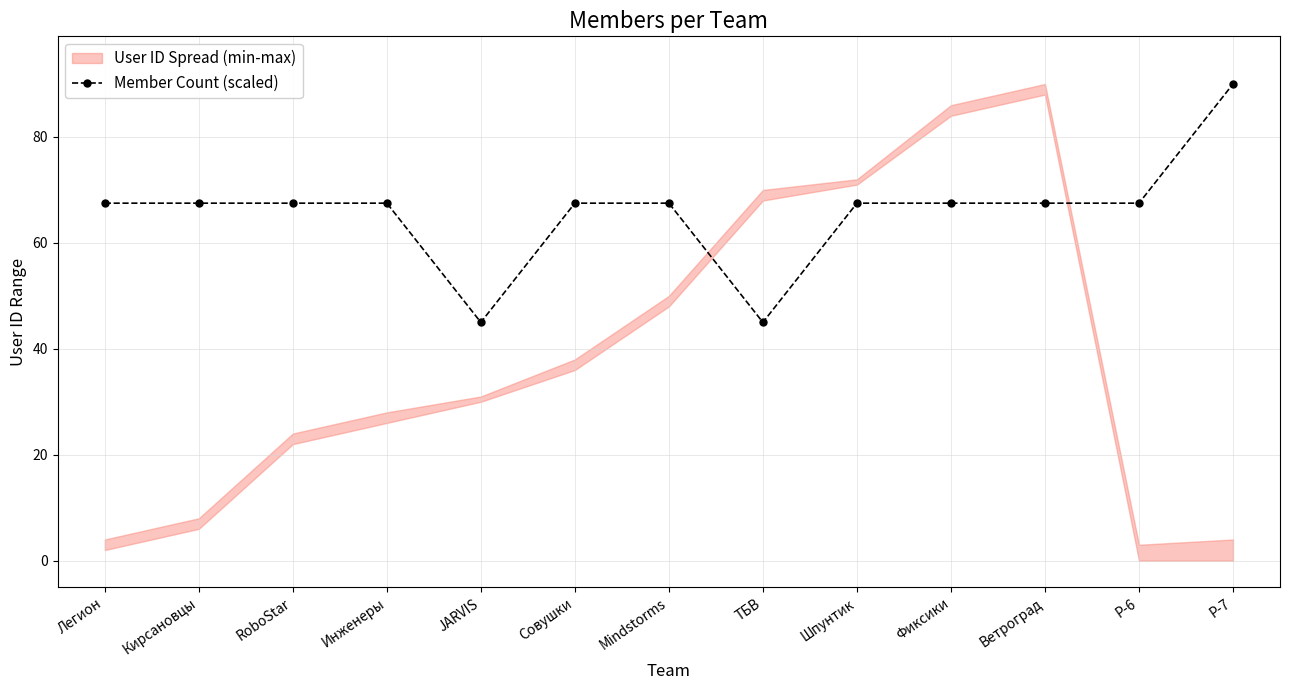

Reading right to left, extract all data points from this chart.

90.0	67.5	67.5	67.5	67.5	45.0	67.5	67.5	45.0	67.5	67.5	67.5	67.5